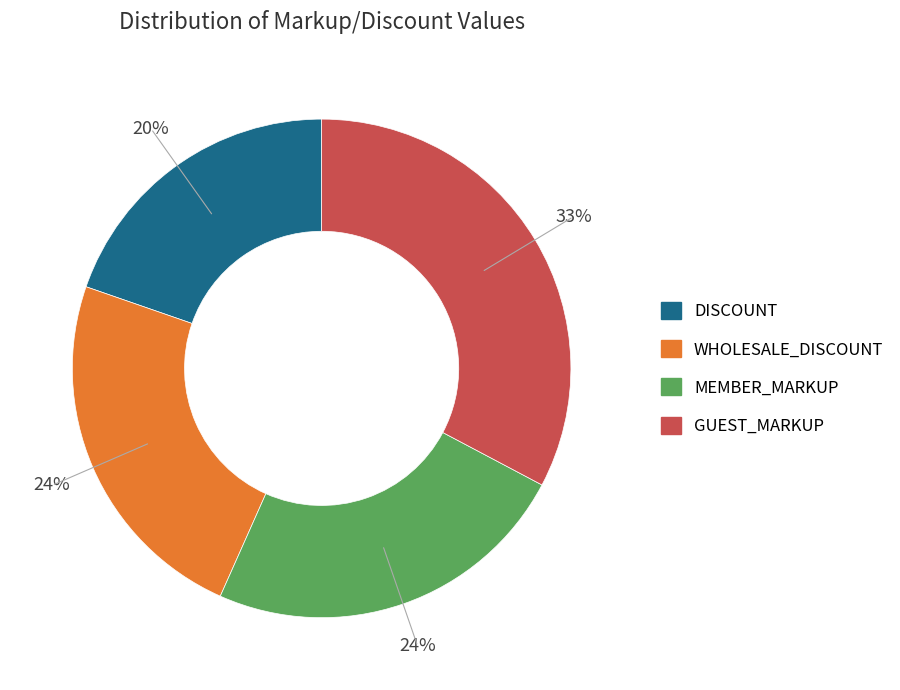

Which slice is the largest?

GUEST_MARKUP